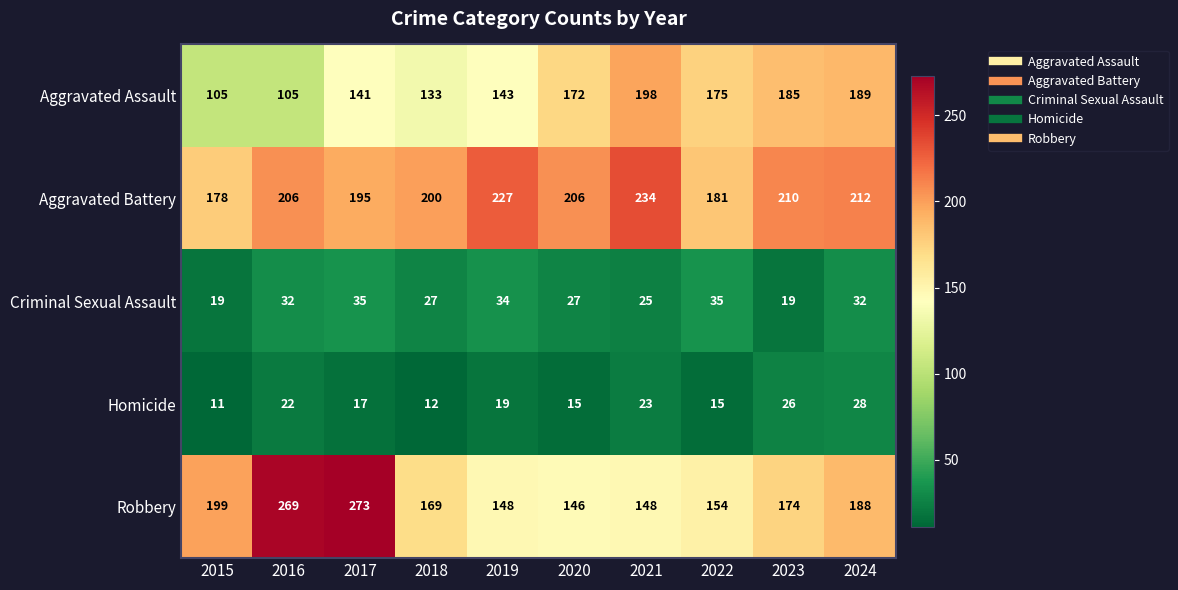

Which series has the widest spread of values?

Robbery